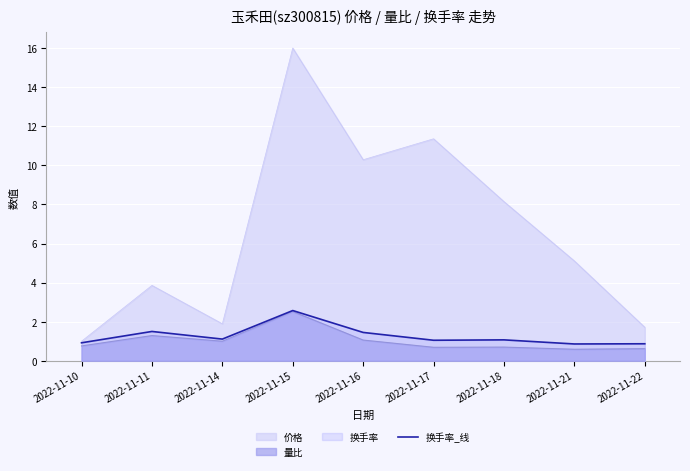

At which category is the sum across all series the highest?

2022-11-15